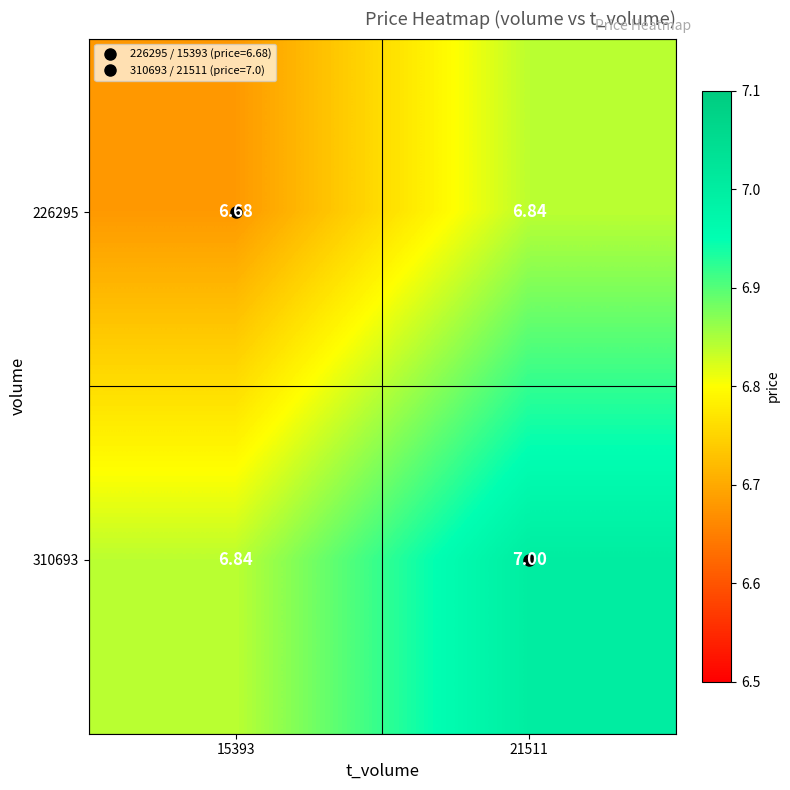

How many data points does each series have?

2